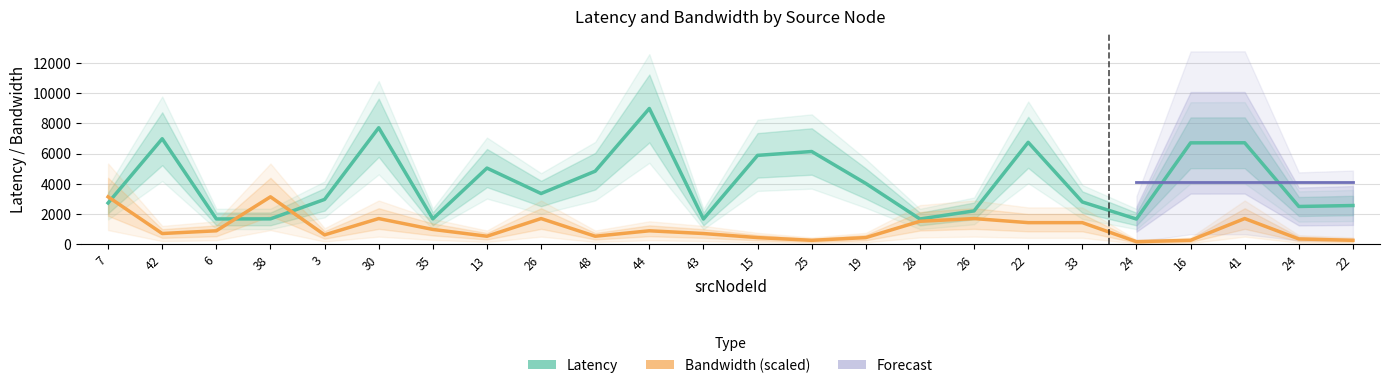

Reading left to right, list all the values displayed in this chart.

latency: 7=2737.1	42=6980.9	6=1681.0	38=1685.9	3=2972.4	30=7707.8	35=1686.5	13=5042.4	26=3360.9	48=4836.7	44=8980.7	43=1675.5	15=5882.3	25=6137.6	19=4025.8	28=1678.7	26=2213.1	22=6744.8	33=2802.6	24=1674.8	16=6710.5	41=6714.3	24=2504.4	22=2568.5
bandwidth: 7=3143.2	42=718.5	6=898.1	38=3143.2	3=628.6	30=1706.3	35=987.9	13=538.8	26=1706.3	48=538.8	44=898.1	43=718.5	15=449.0	25=269.4	19=449.0	28=1526.7	26=1706.3	22=1436.9	33=1436.9	24=179.6	16=269.4	41=1706.3	24=359.2	22=269.4